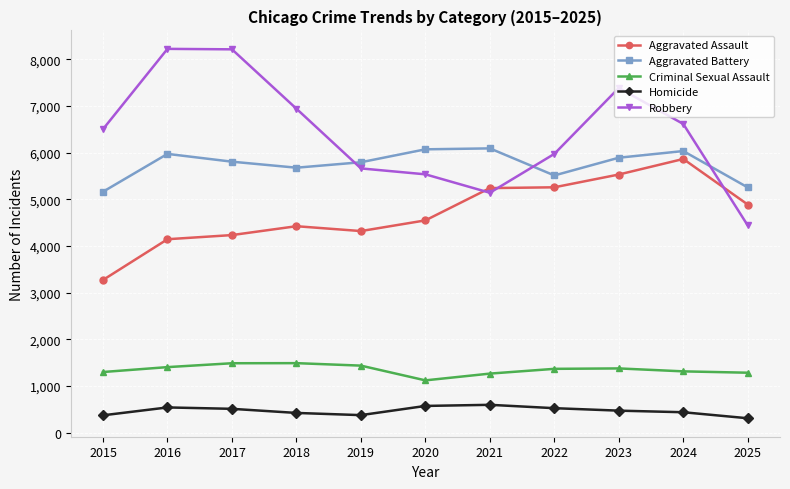

What is the average value of the Aggravated Assault series?

4703